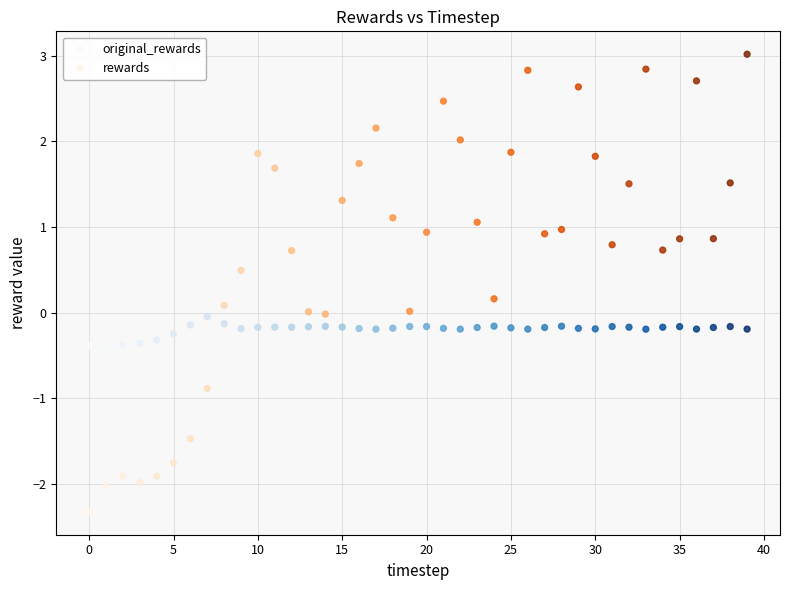

Which series has the widest spread of Y values?

rewards